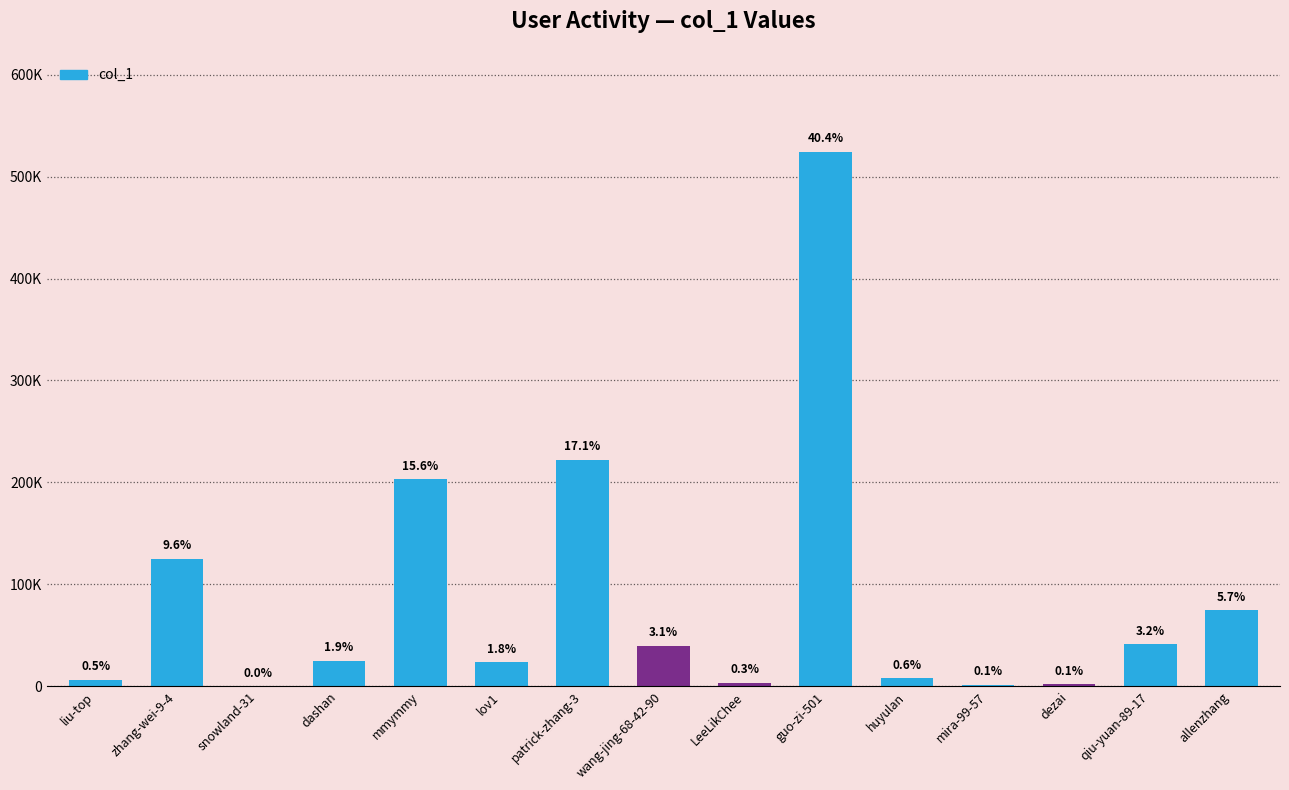

Are the bars horizontal?

No